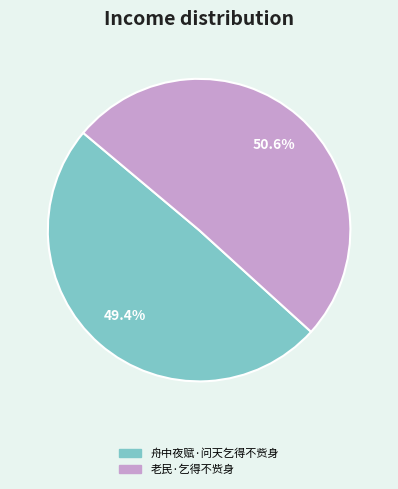

To the nearest percent, what percentage of the pie is 老民·乞得不赀身?

51%